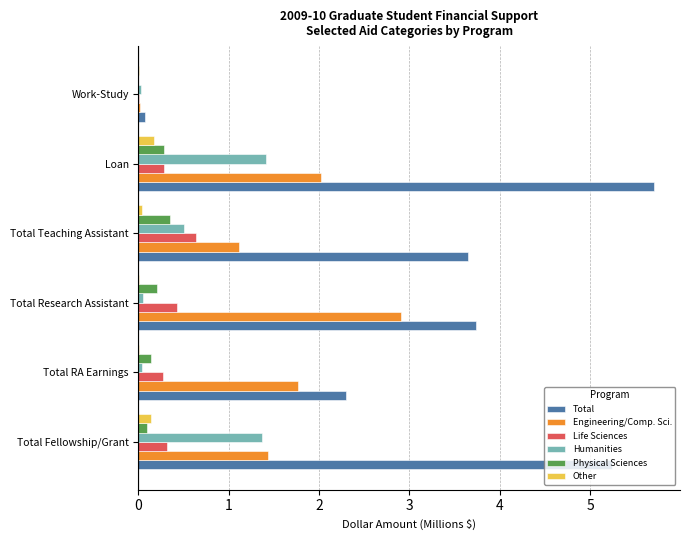

Which series has the largest total across all categories?

Total